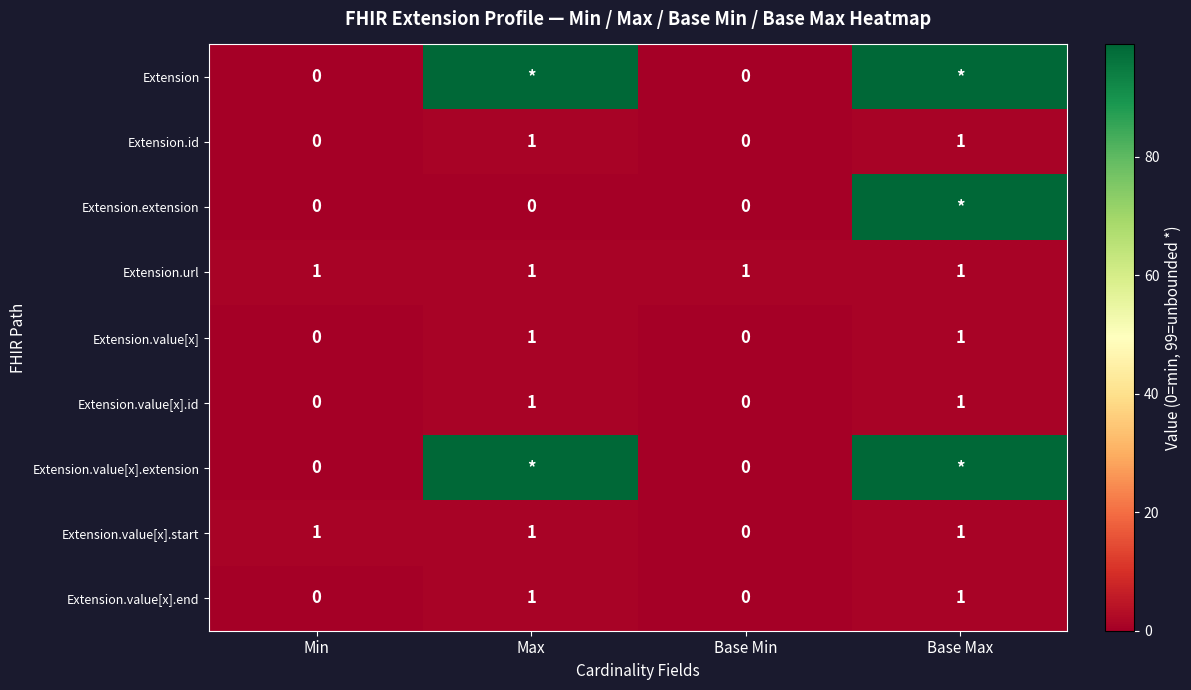

The Extension.url series shows 0 at Max. True or false?

False